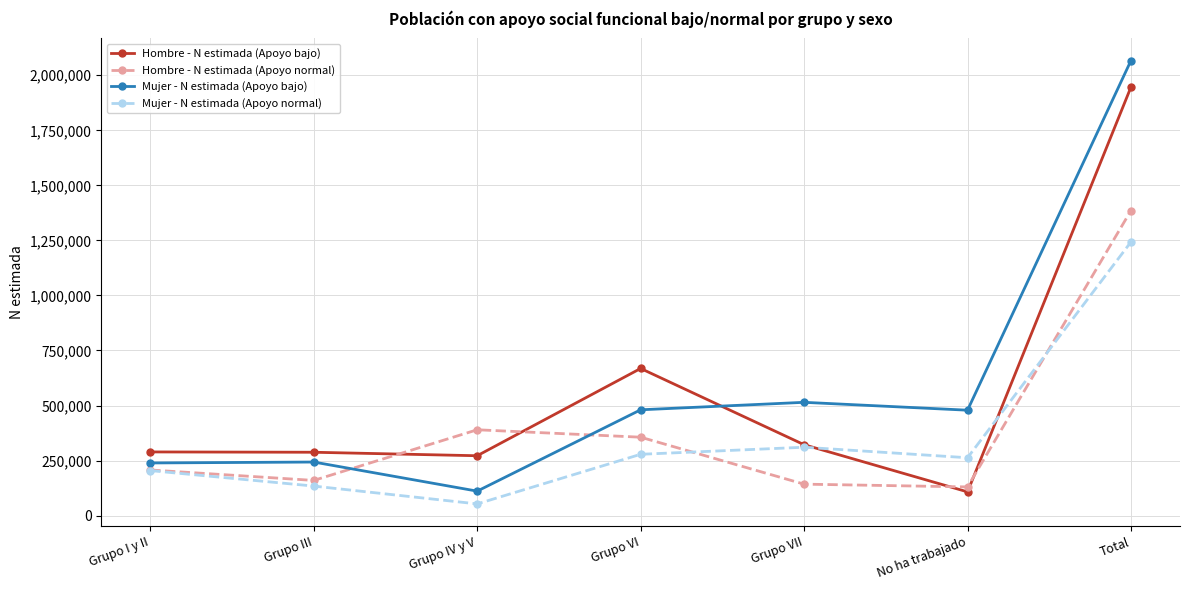

Is it true that Hombre - N estimada (Apoyo normal) equals 389772 at Grupo IV y V?

True